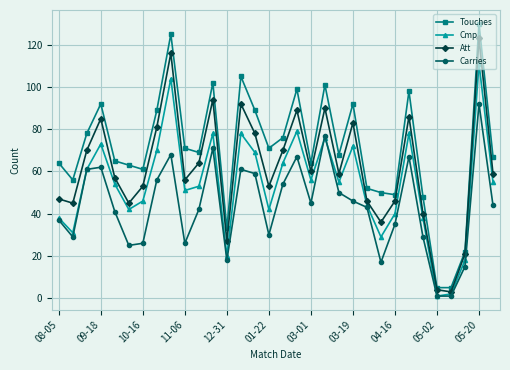

What is the minimum value for Touches?

5